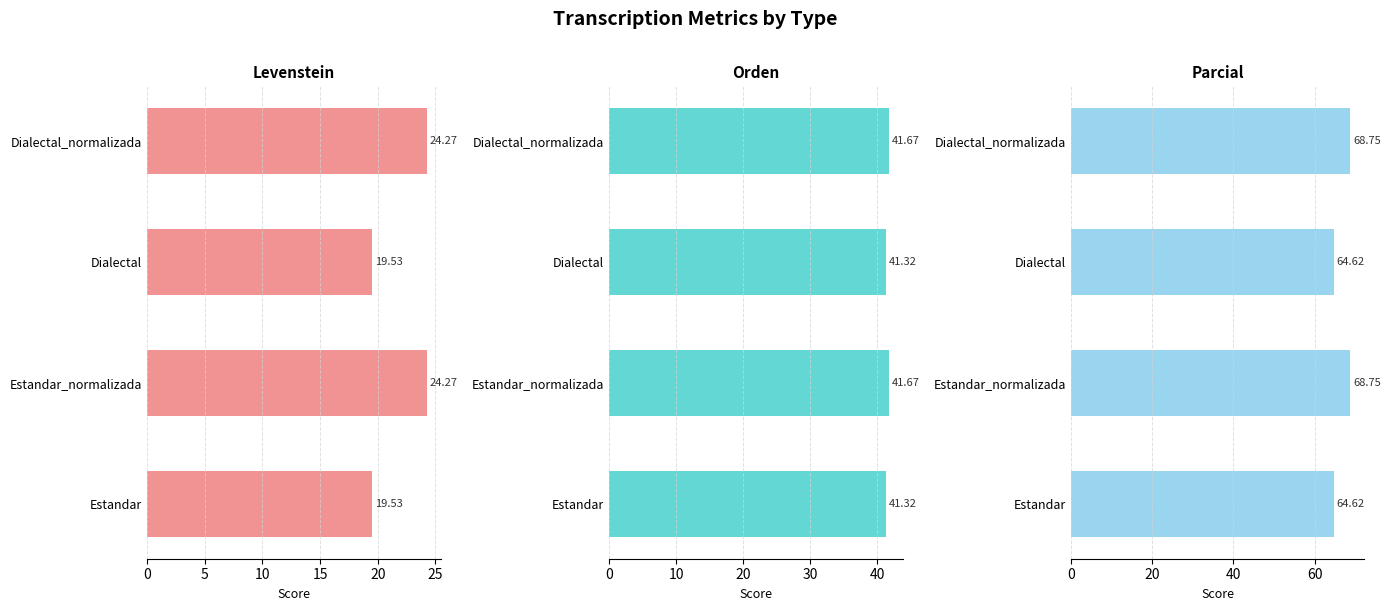

What is the lowest value of the Parcial series?

64.6